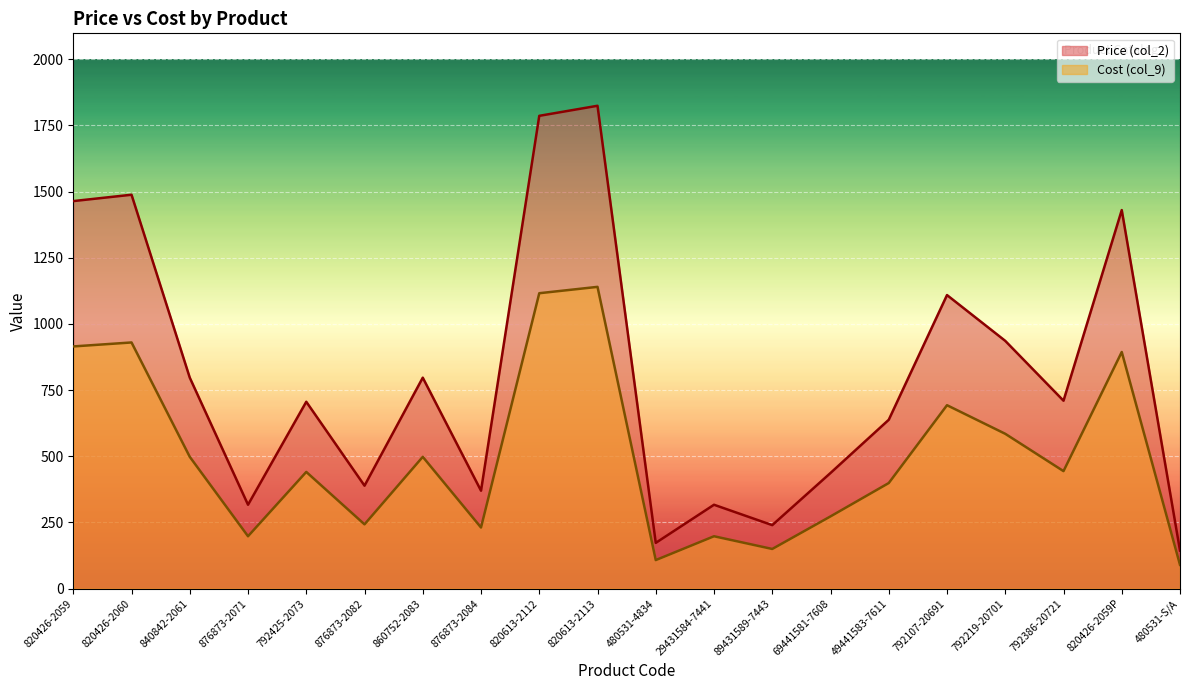

What is the difference between the Cost (col_9) values at 820426-2060 and 876873-2084?

699